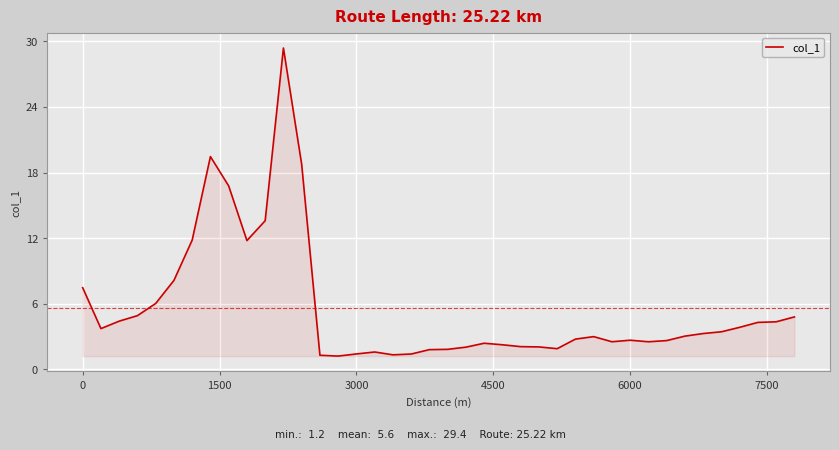

What is the difference between the maximum and minimum values?

28.2